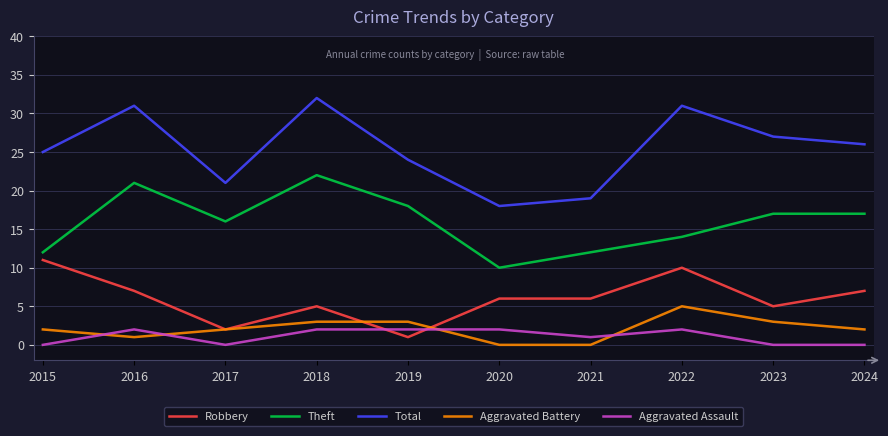

What is the difference between the second highest and minimum values in the Total series?

13